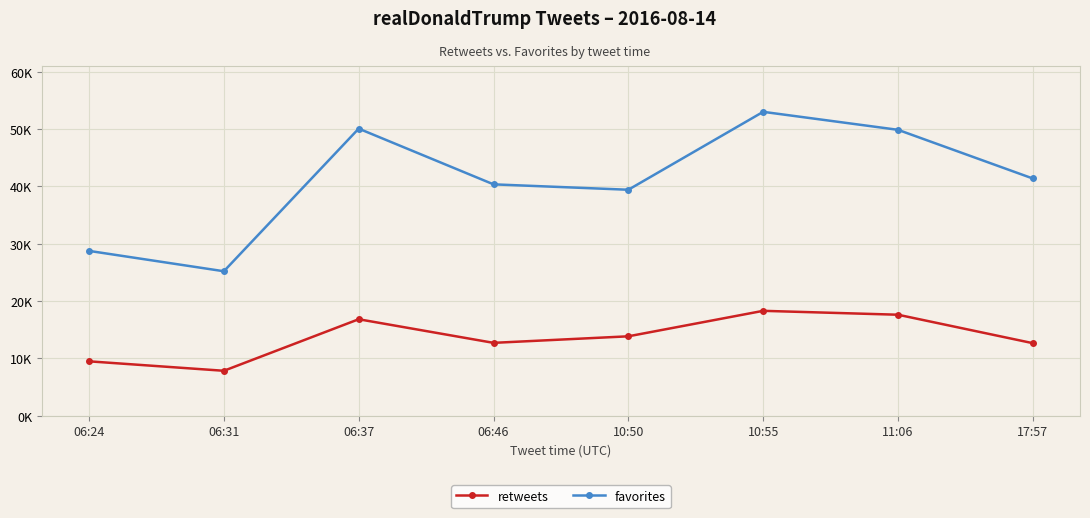

What is the sum of all retweets values?

109422